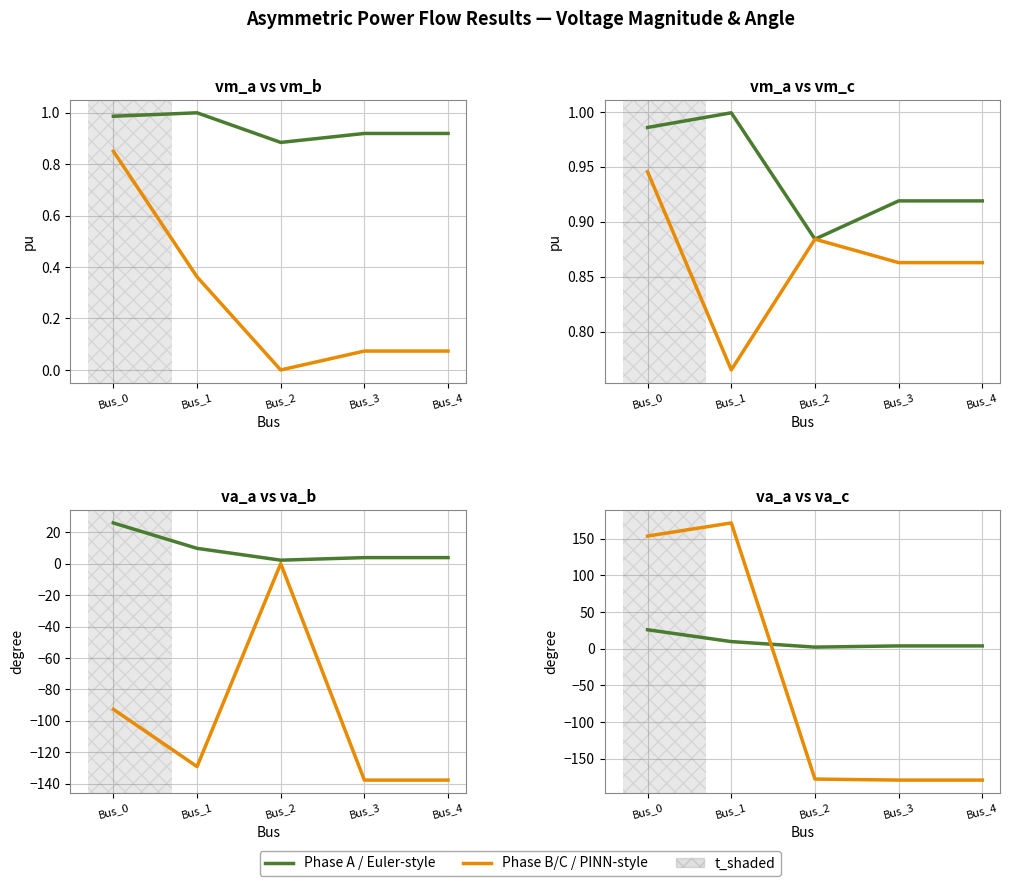

Is the value of pf_vm_a_pu at Bus_0 greater than the value of pf_va_c_degree at Bus_1?

No